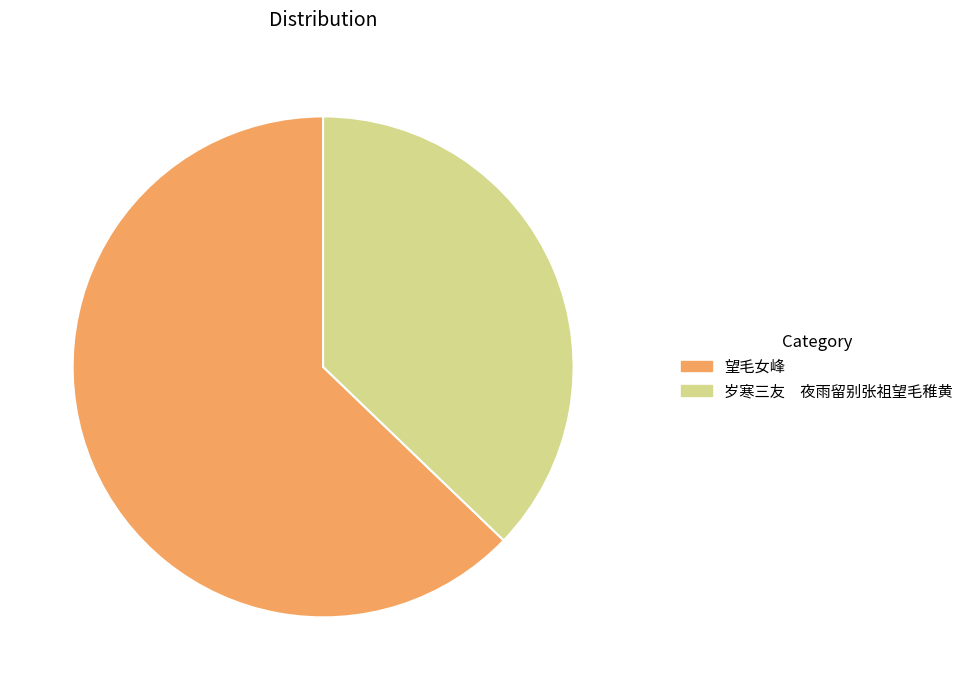

How many segments does this pie chart have?

2